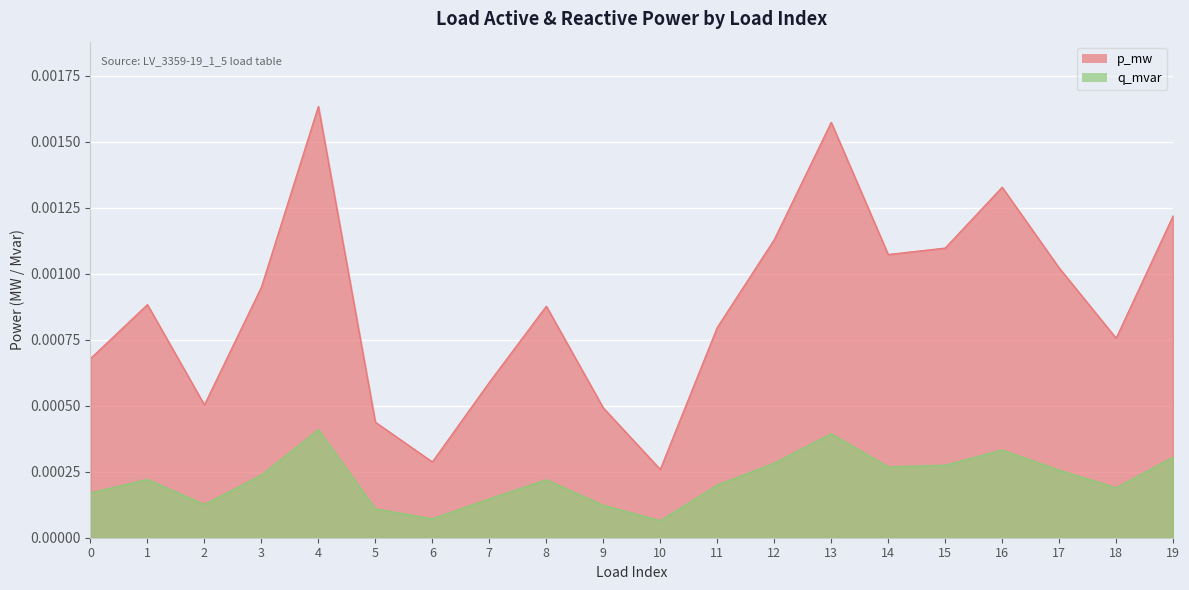

True or false: p_mw and q_mvar cross at least once.

False